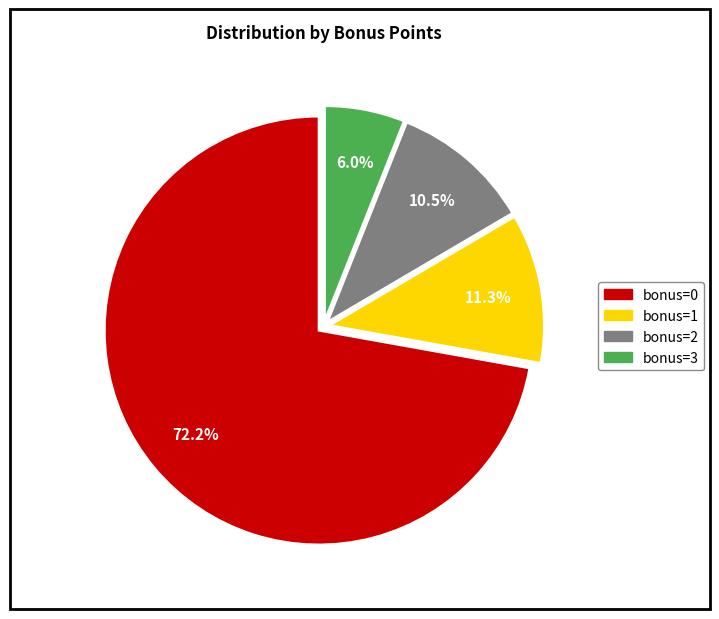

Approximately how many times larger is the value at bonus=2 compared to bonus=1?

0.9